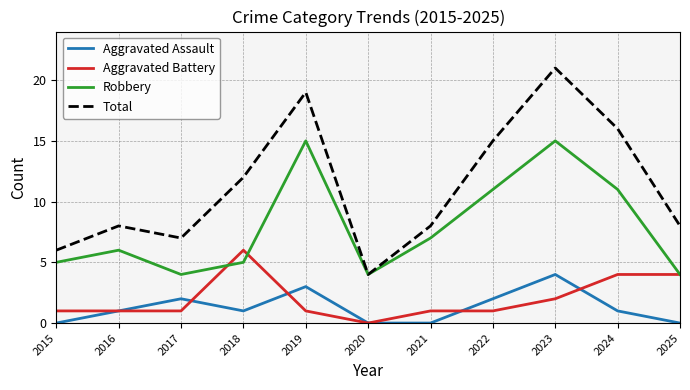

How many interior local peaks does the Robbery series have?

3